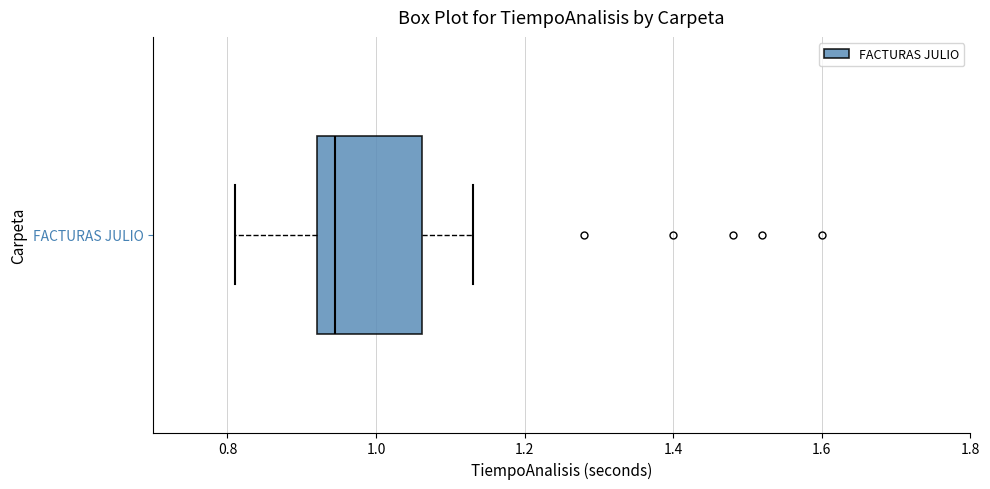

Transcribe this box plot: give where the median line is, the range the box spans, and where the two whiskers end, as read against the x-axis. The values are not printed on the chart, so give them approximately, as read against the axis.

median 0.94, box 0.92 to 1.06, whiskers 0.82 to 1.14